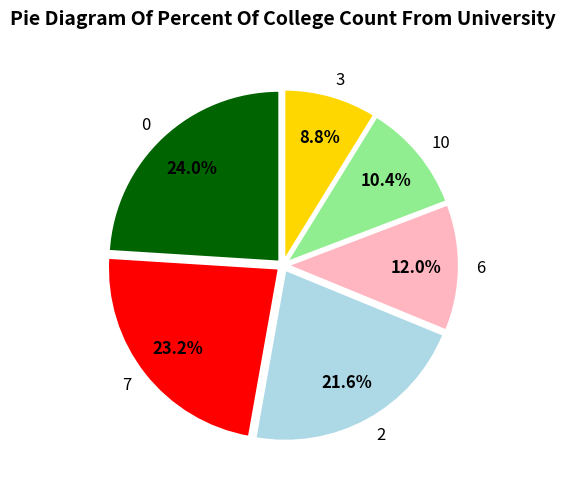

Between 3 and 7, which is larger?

7